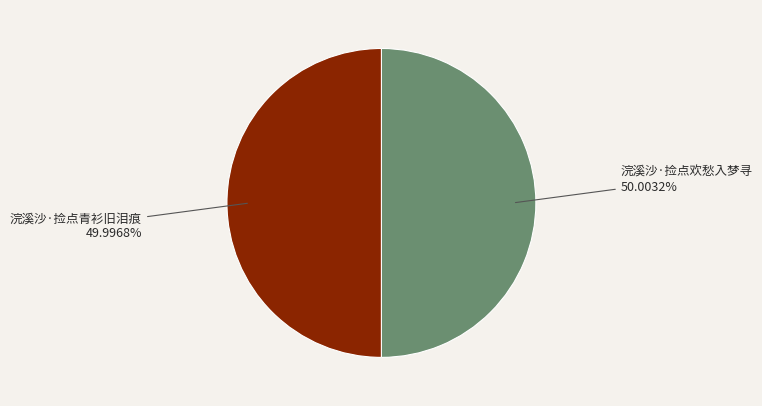

What is the total percentage of 浣溪沙·捡点欢愁入梦寻 and 浣溪沙·捡点青衫旧泪痕?

100.0%